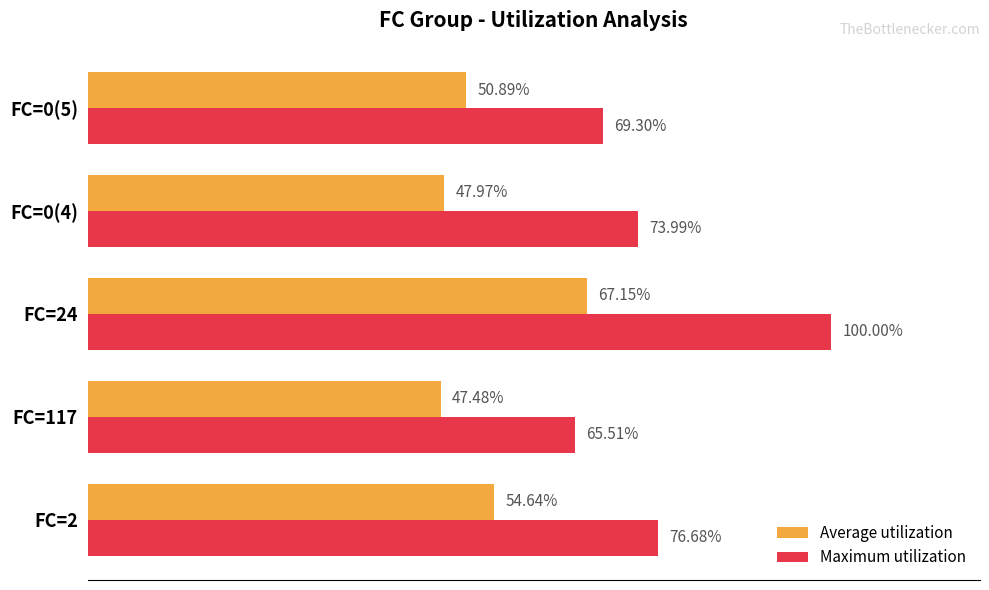

Which series has the largest total across all categories?

Maximum utilization